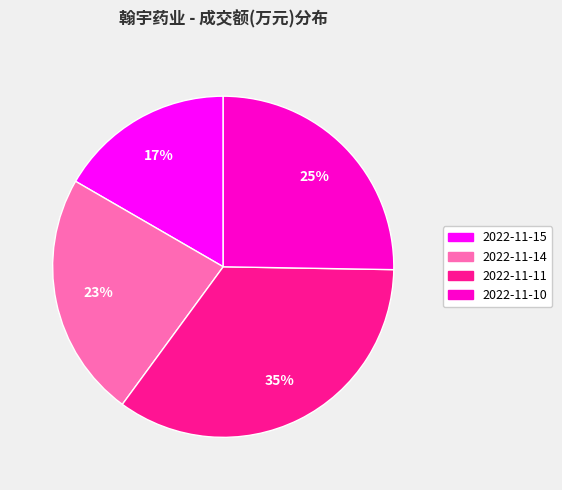

To the nearest percent, what portion does 2022-11-15 represent?

17%